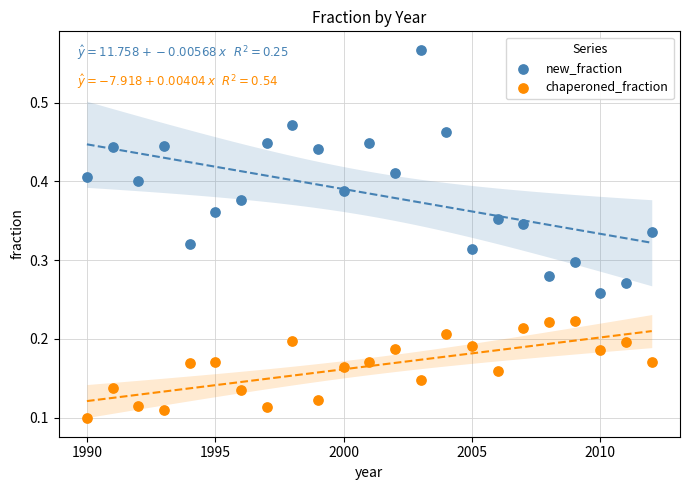

Which series has the largest Y range (max minus min)?

new_fraction